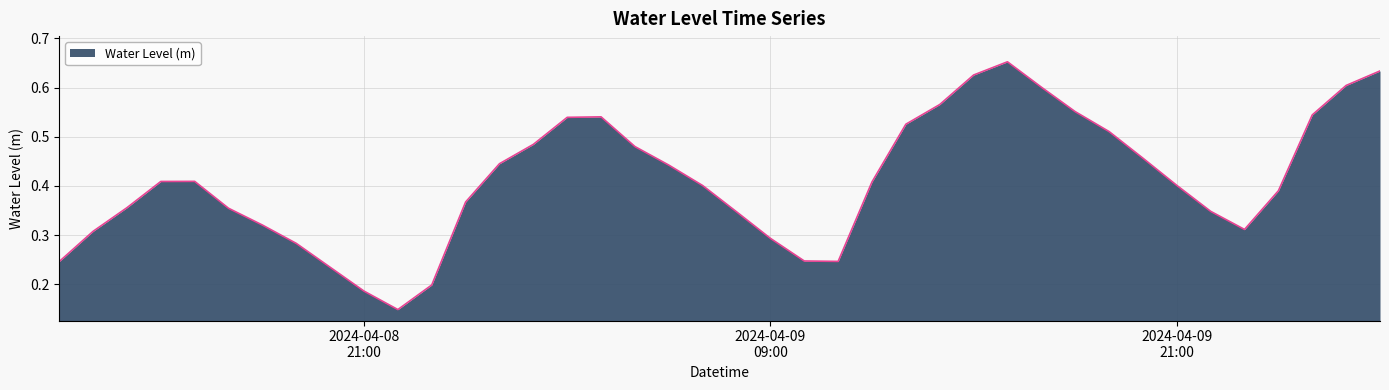

How many interior local valleys (lower than both neighbors) does the data have?

3